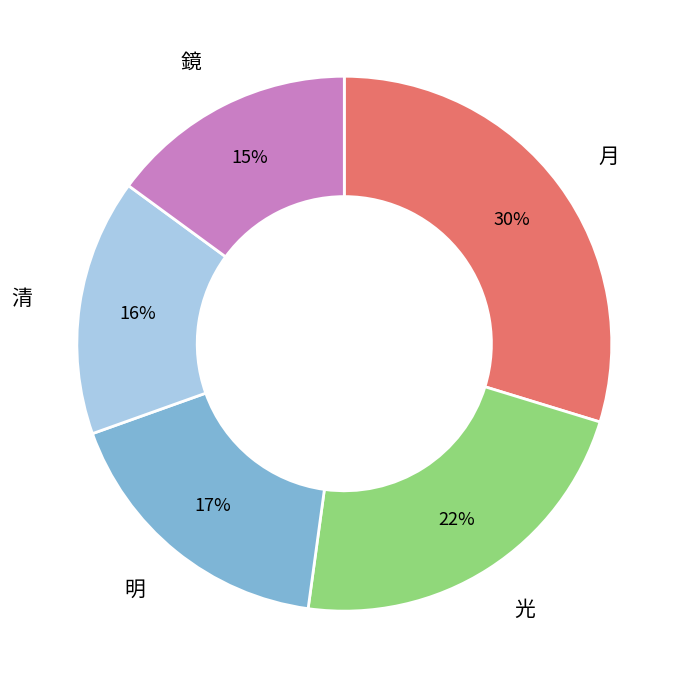

To the nearest percent, what portion does 光 represent?

22%